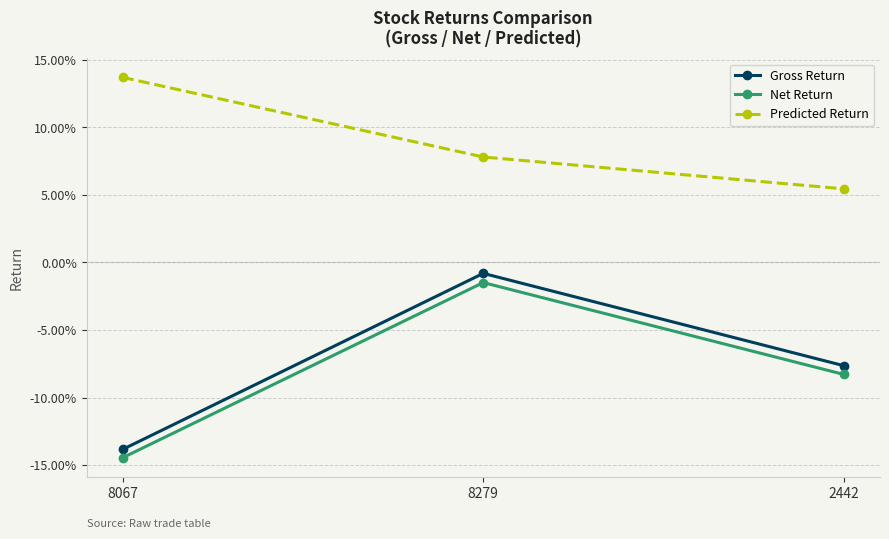

What is the difference between the Net Return values at 2442 and 8279?

0.1